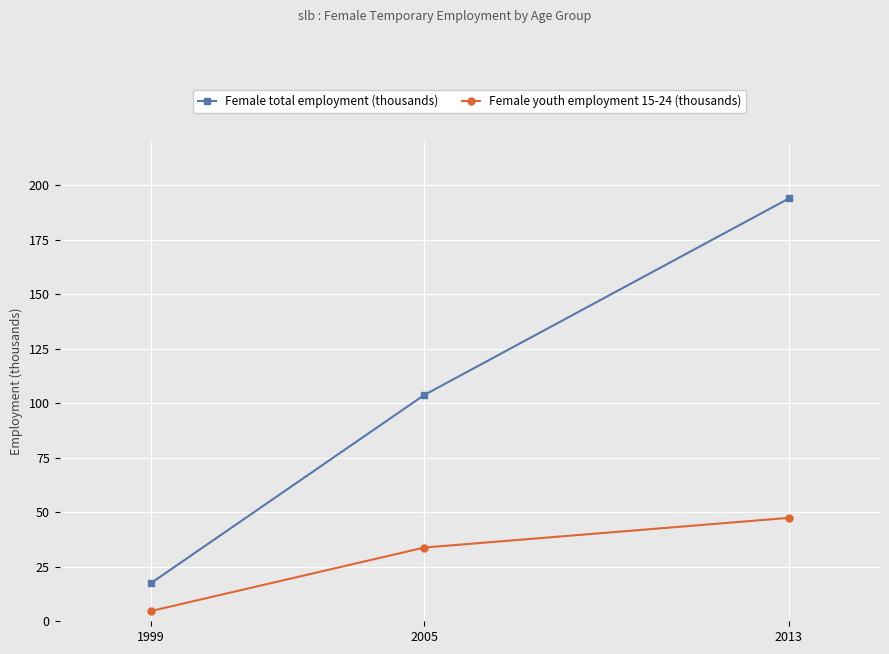

What is the sum of the Female youth employment 15-24 (thousands) values at 1999 and 2005?

38.5